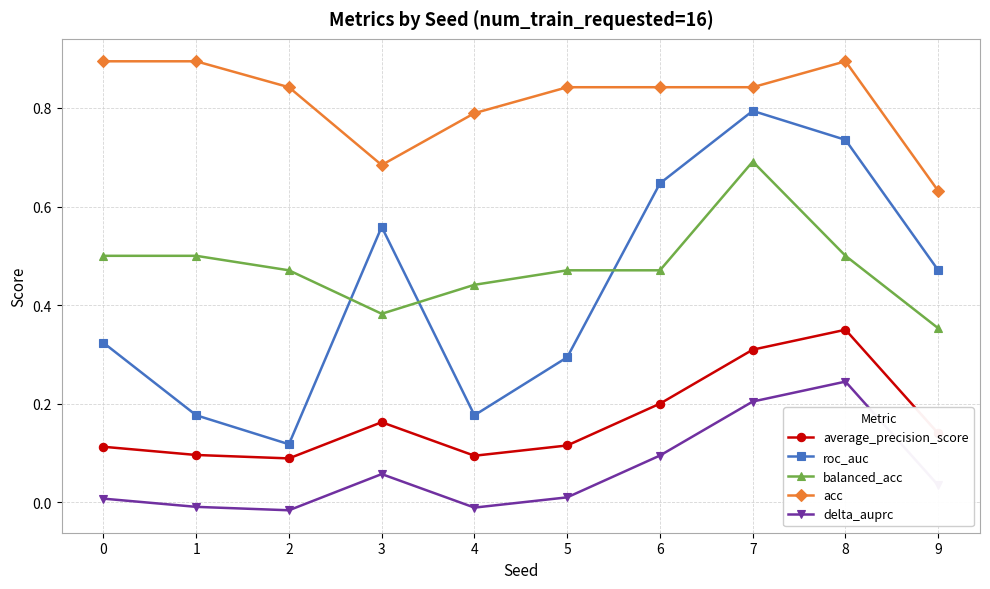

Rank the series at 4 from highest to lowest value.

acc, balanced_acc, roc_auc, average_precision_score, delta_auprc